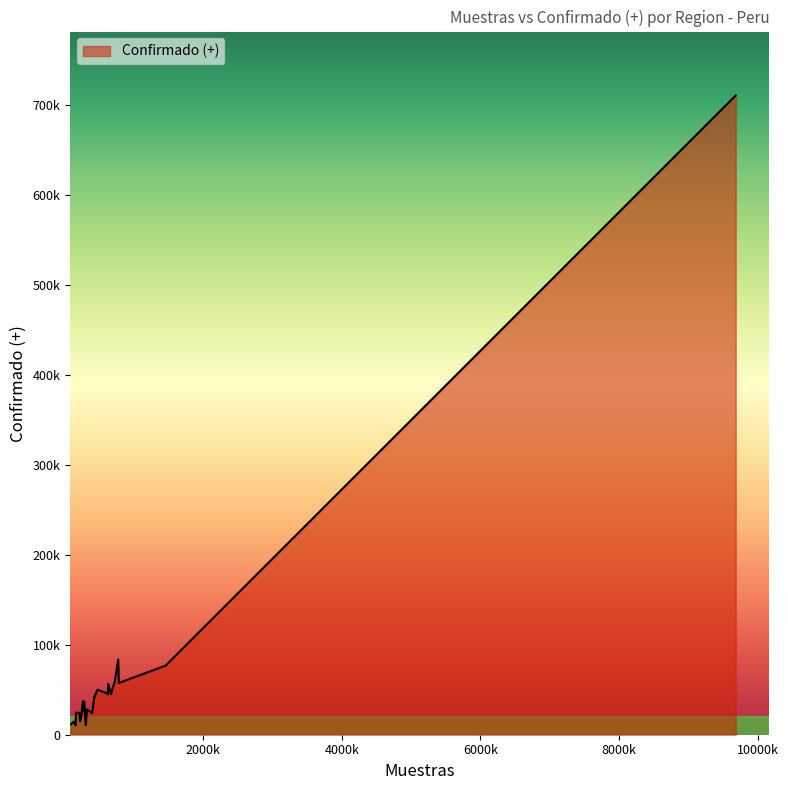

What is the difference between the second highest and second lowest values?

73035